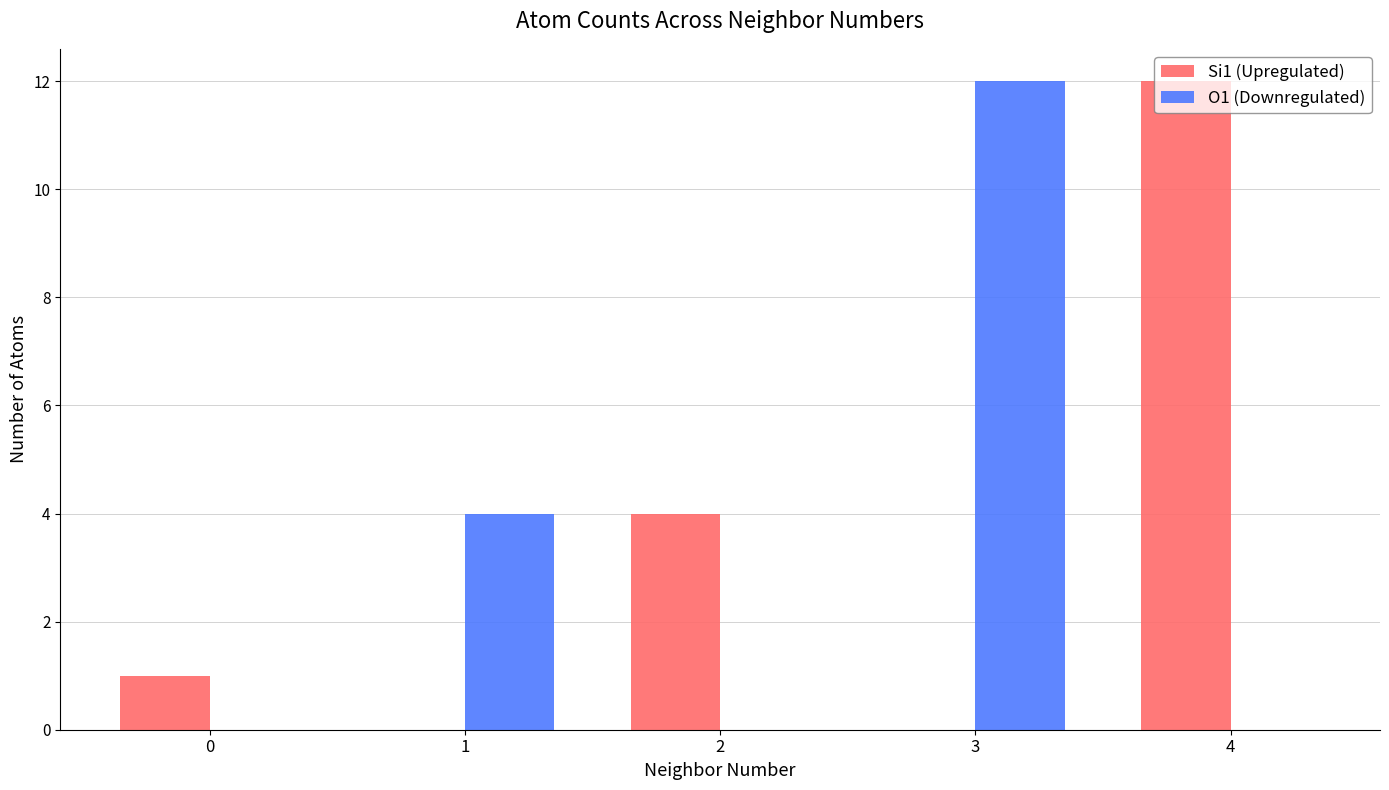

Is the value of O1 (Downregulated) at 3 greater than the value of Si1 (Upregulated) at 2?

Yes